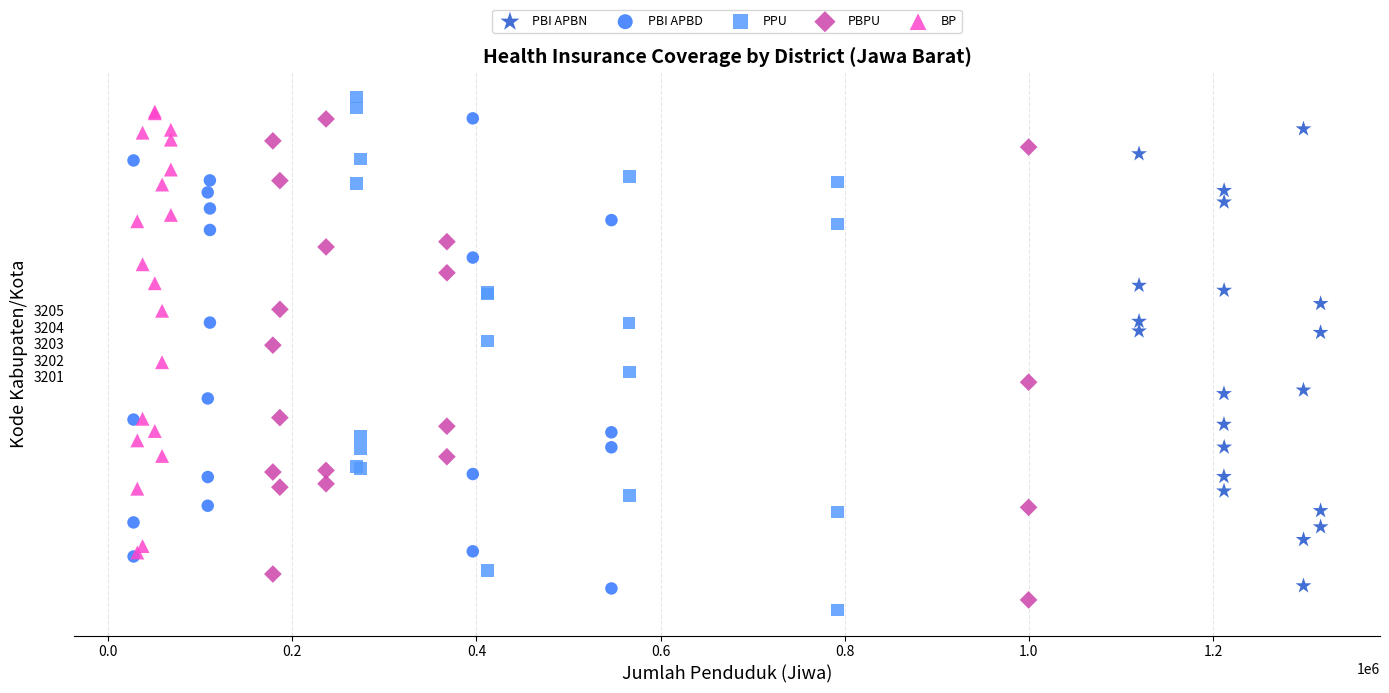

Which series has the largest Y range (max minus min)?

PPU